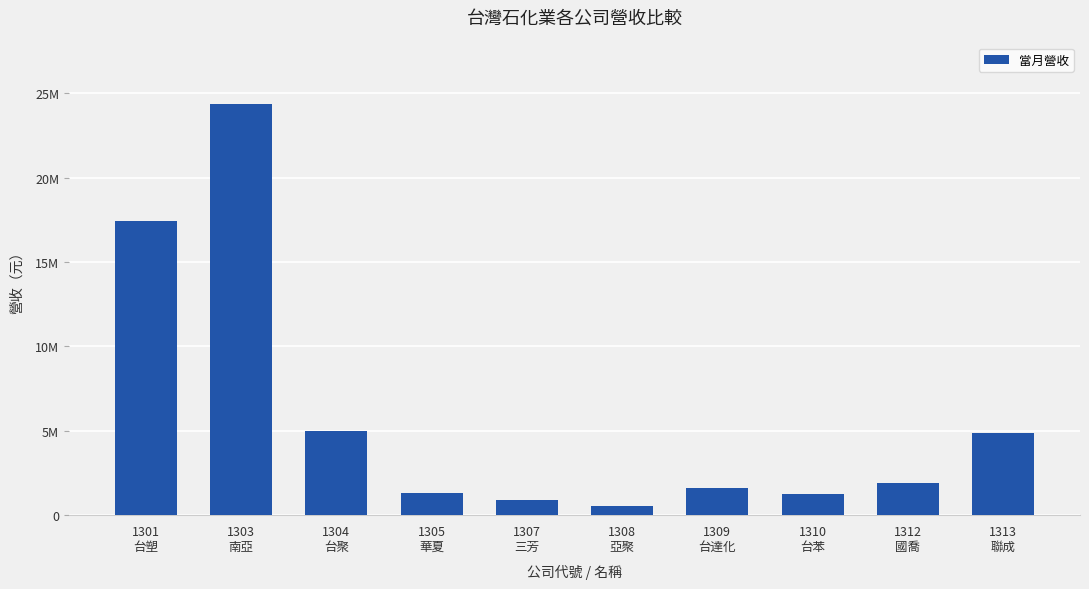

What is the label of the 4th bar from the left?

1305
華夏